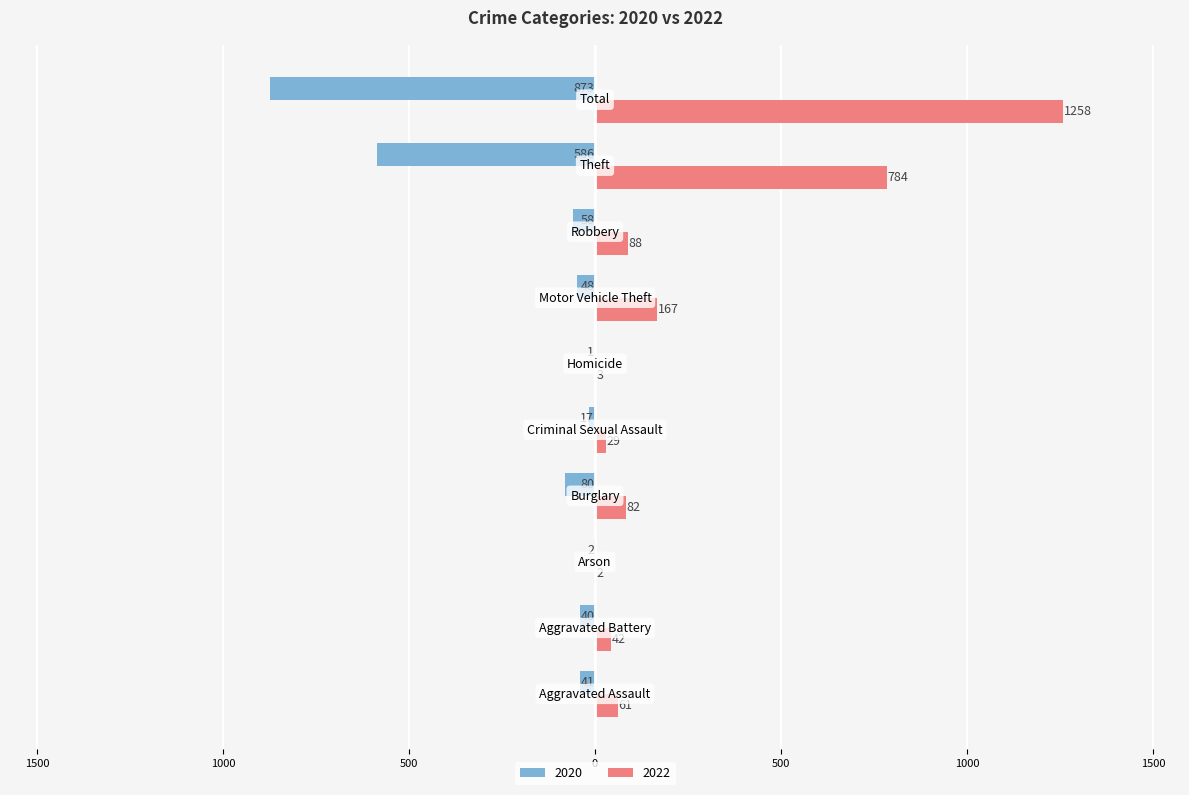

Rank the series by their average value, from highest to lowest.

2022, 2020